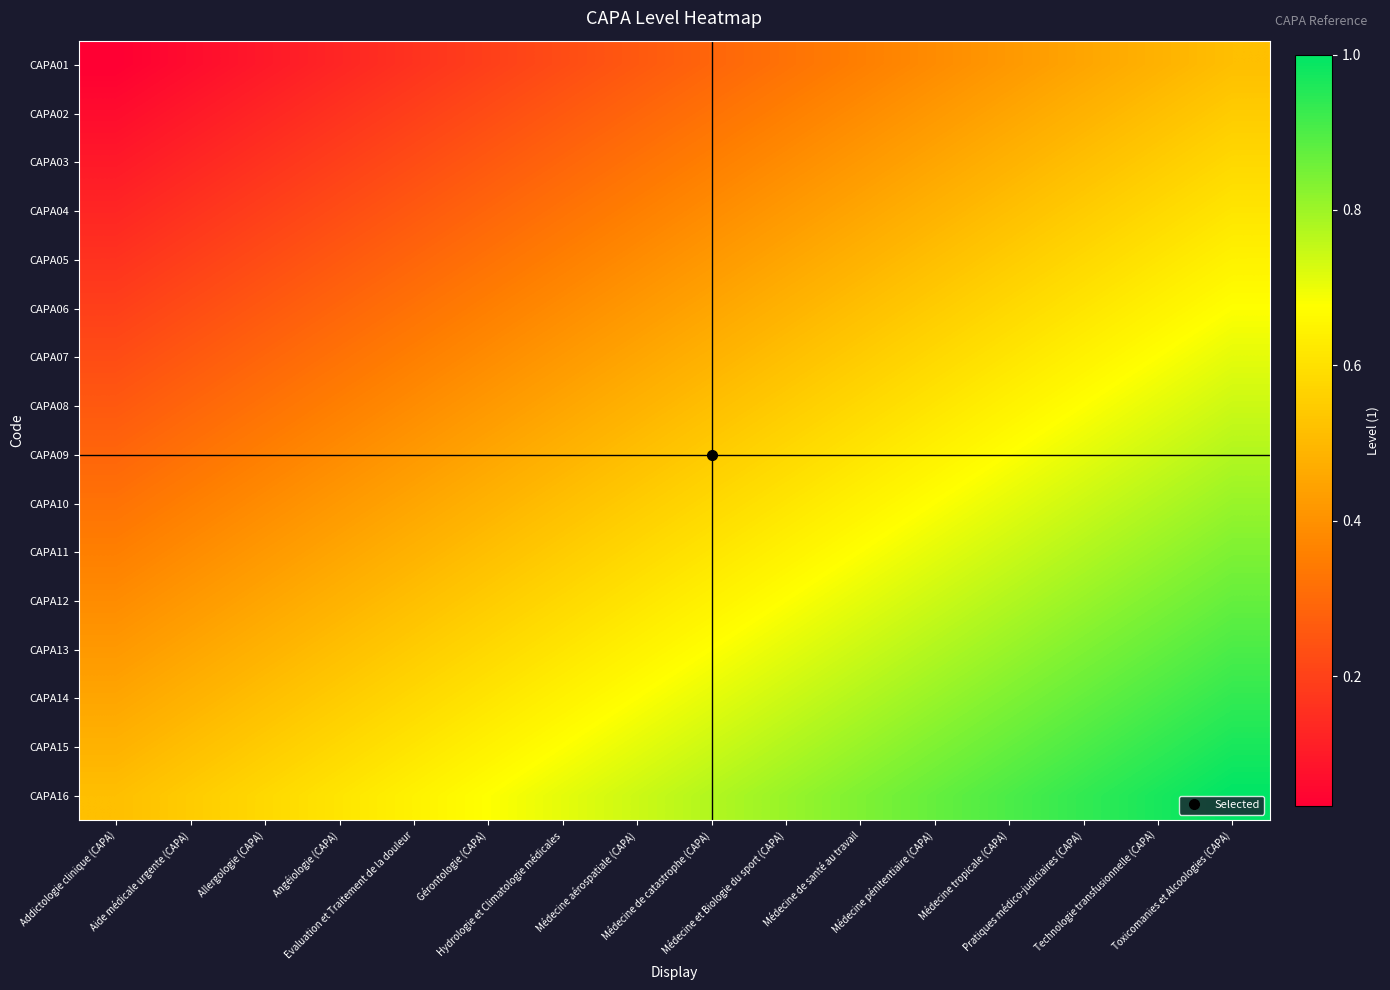

What is the difference between the highest and lowest values at Angéiologie (CAPA)?

0.5